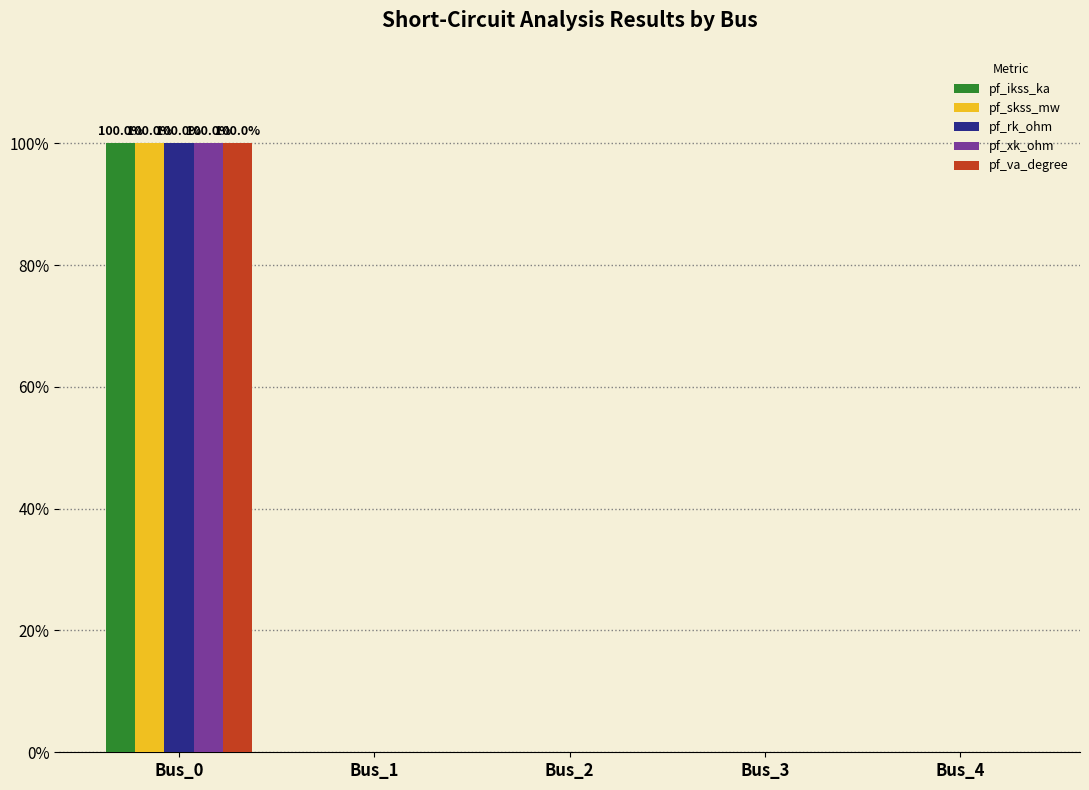

Reading left to right, transcribe all the data shown in this chart.

pf_ikss_ka: 100	0	0	0	0
pf_skss_mw: 100	0	0	0	0
pf_rk_ohm: 100	0	0	0	0
pf_xk_ohm: 100	0	0	0	0
pf_va_degree: 100	0	0	0	0